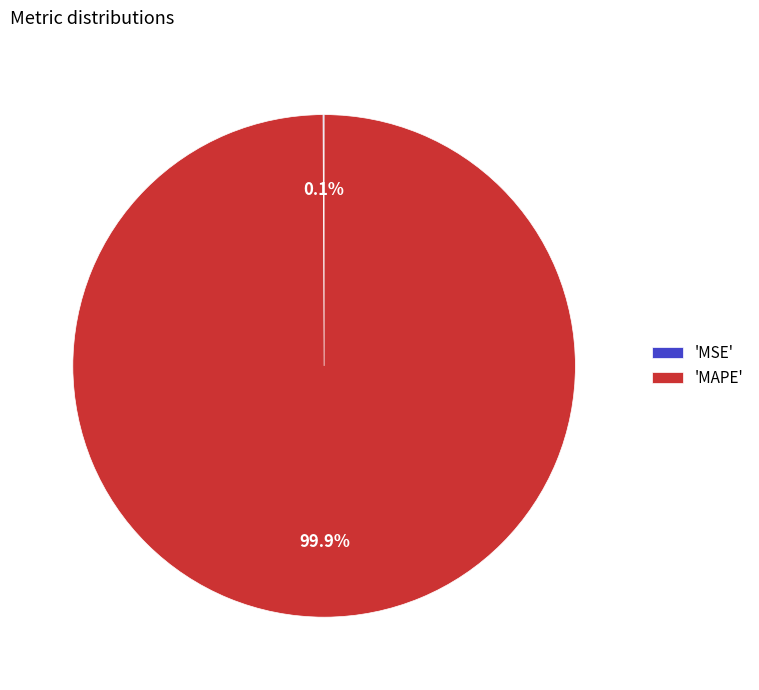

What percentage is NOT represented by 'MAPE'?

0.1%